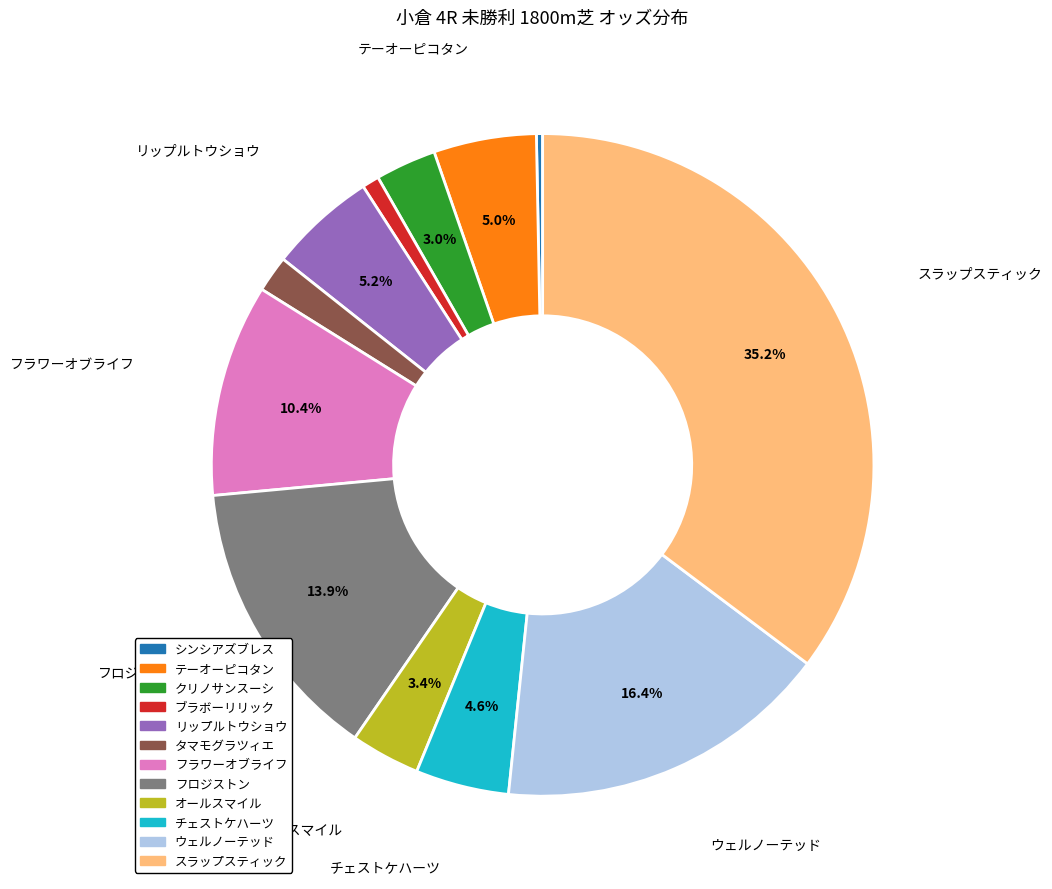

What is the smallest slice in the pie chart?

シンシアズブレス